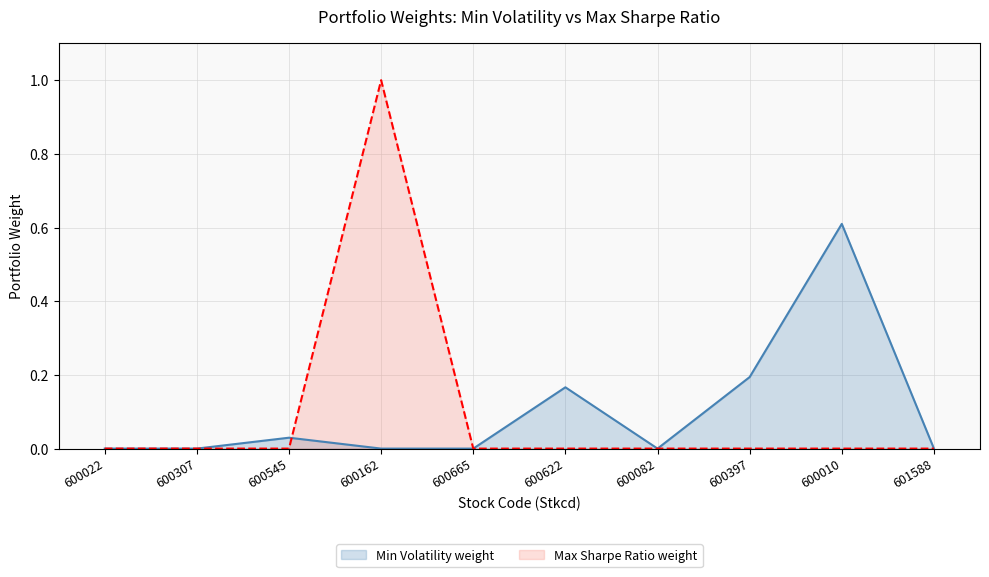

How many lines are shown in the chart?

2